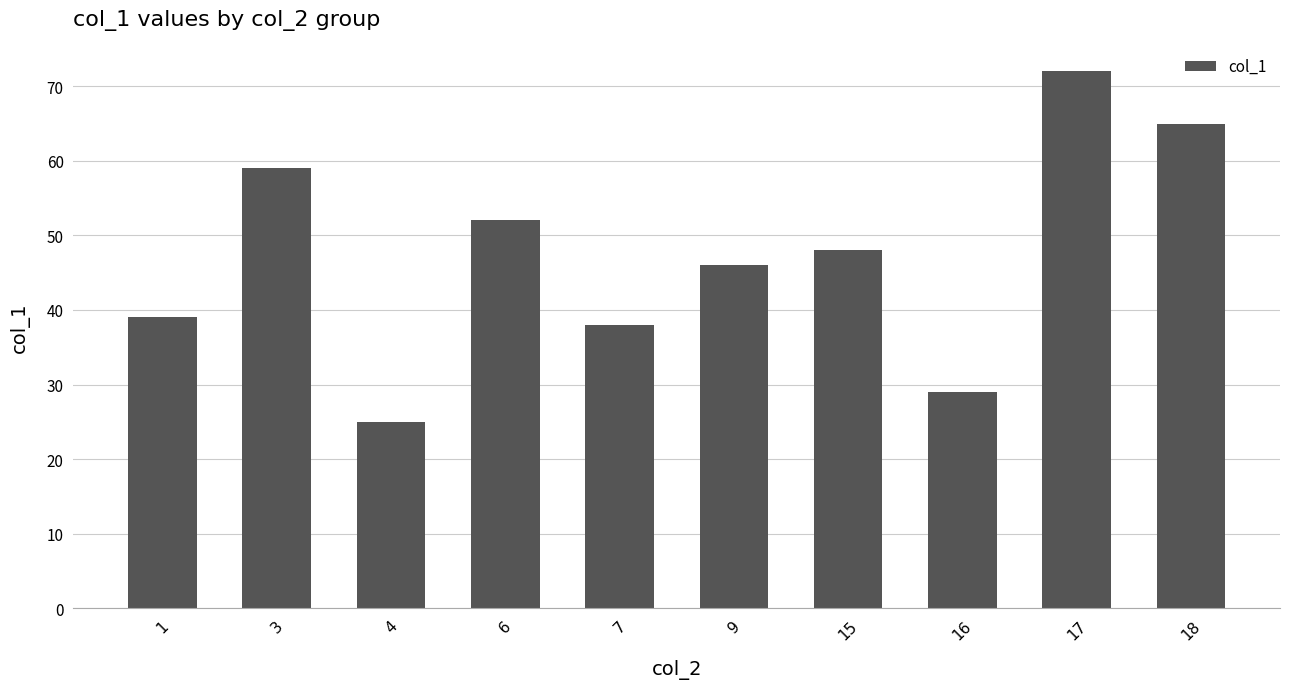

What is the sum of the values at 18 and 6?

117